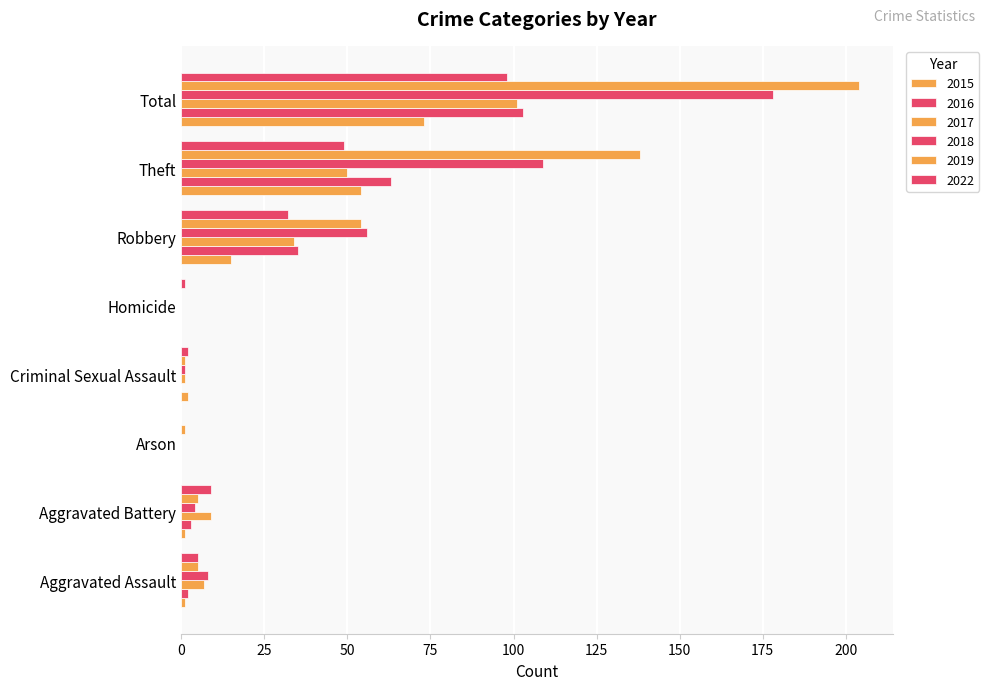

At which category is the sum across all series the highest?

Total